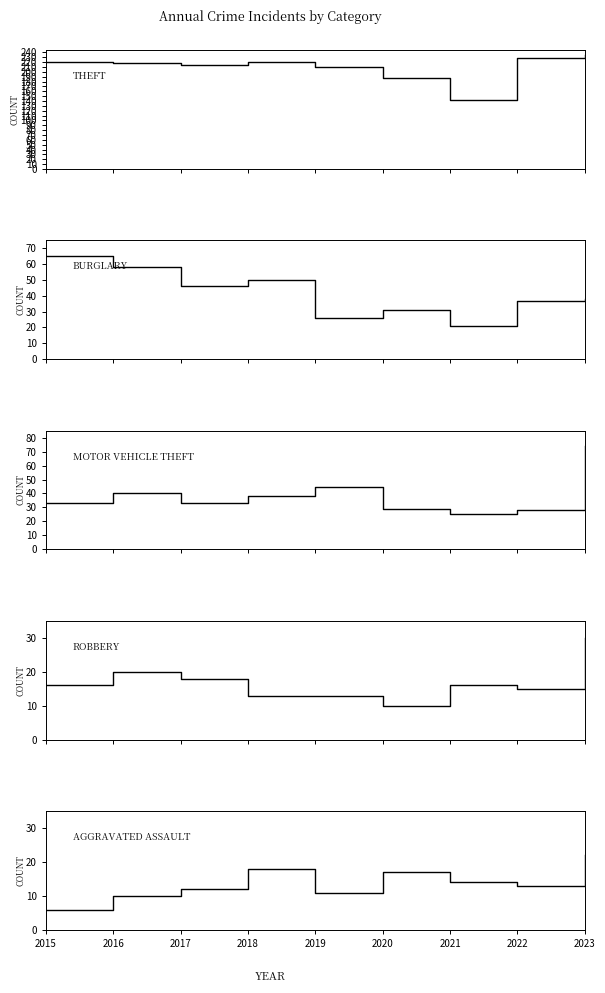

True or false: Robbery has more than 0 interior local peaks.

True